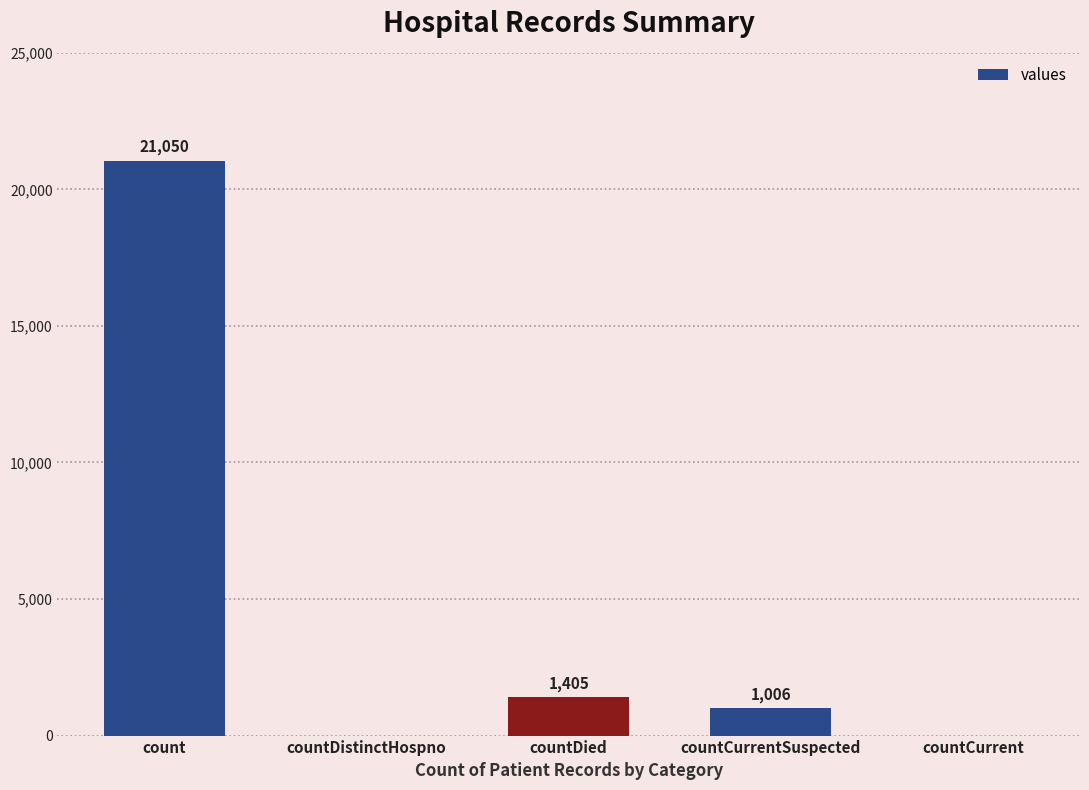

Is it true that the value at countDied is 2248?

False